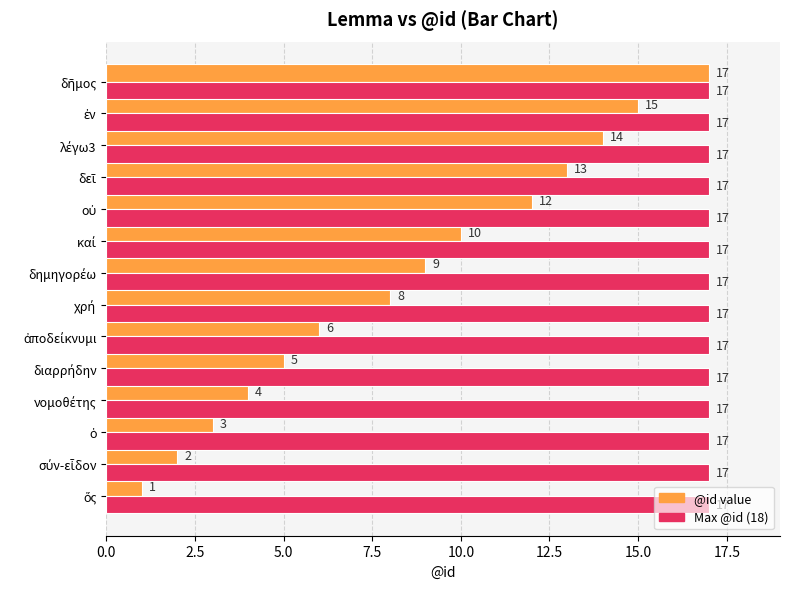

What is the maximum value shown in the chart?

17